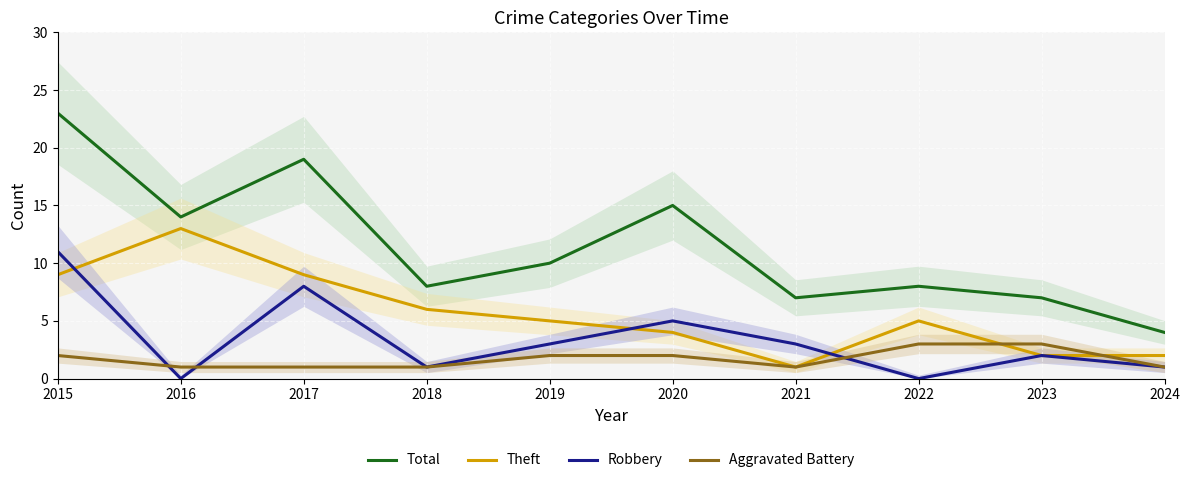

What is the value of the Aggravated Battery point at the 7th from the left?

1